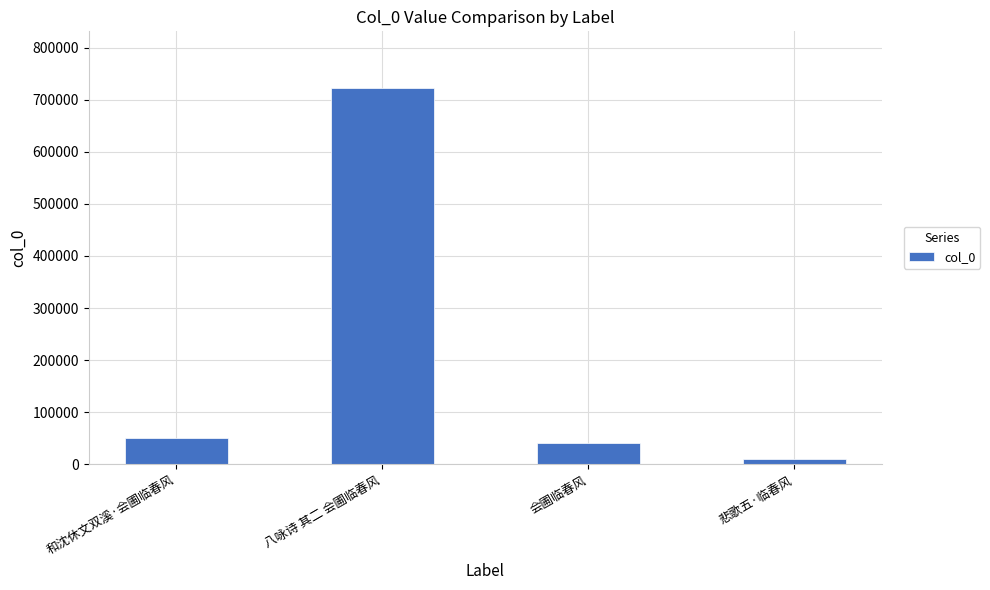

Which category has the lowest value across all series?

悲歌五·临春风